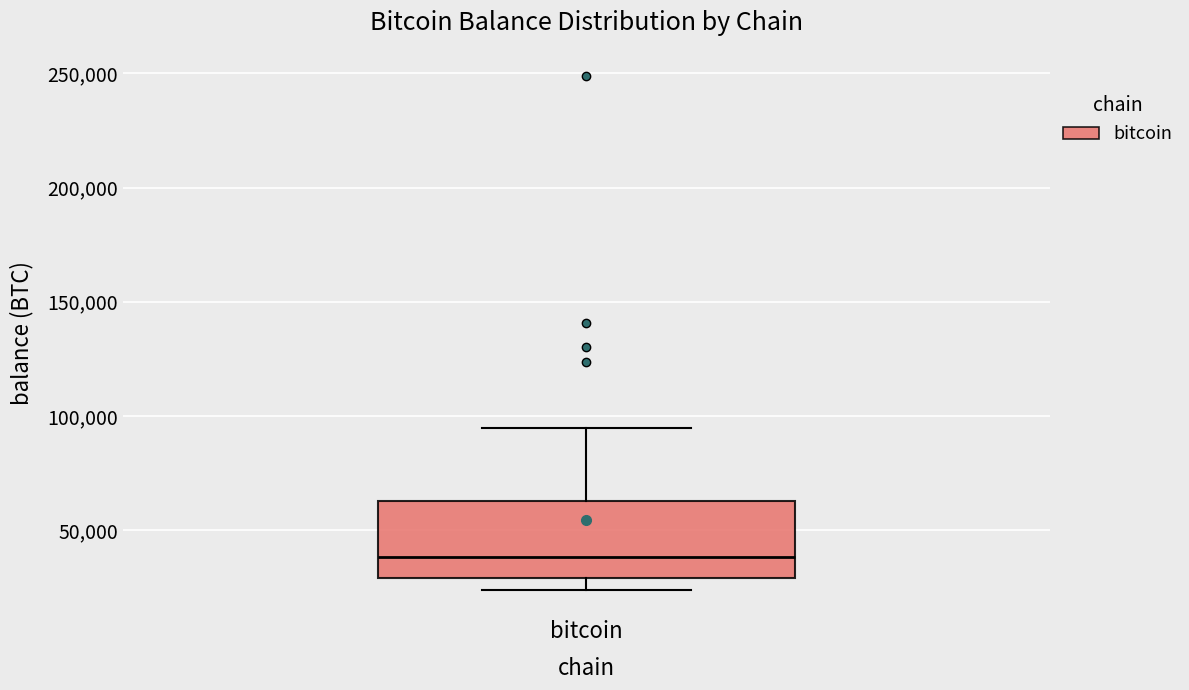

Read this box plot against the y-axis: the position of the median line, the range covered by the box, and the ends of both whiskers. The values are not printed on the chart, so give them approximately, as read against the axis.

median 40000, box 30000 to 65000, whiskers 25000 to 95000